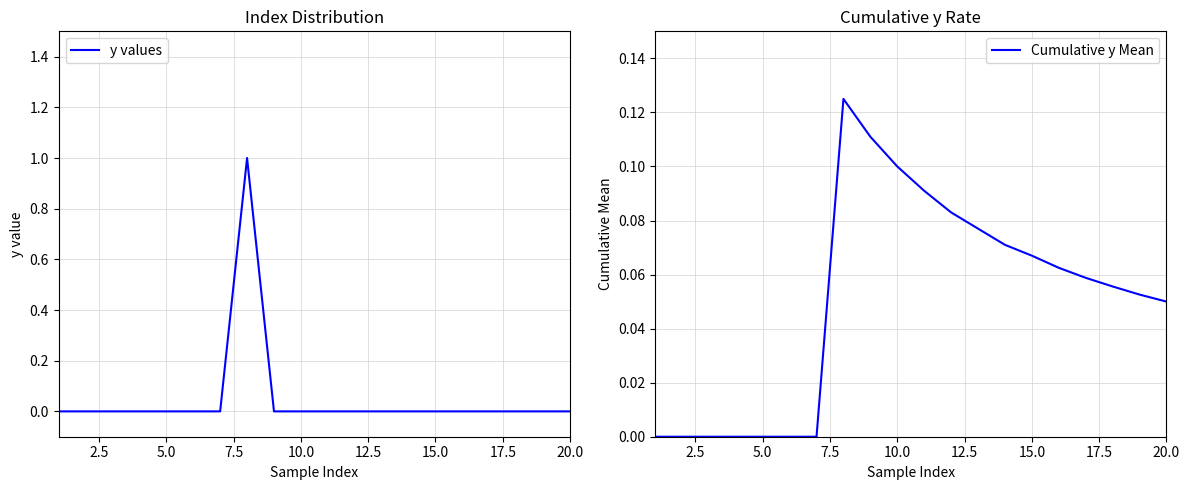

What is the average value of the Cumulative y Mean series?

0.1